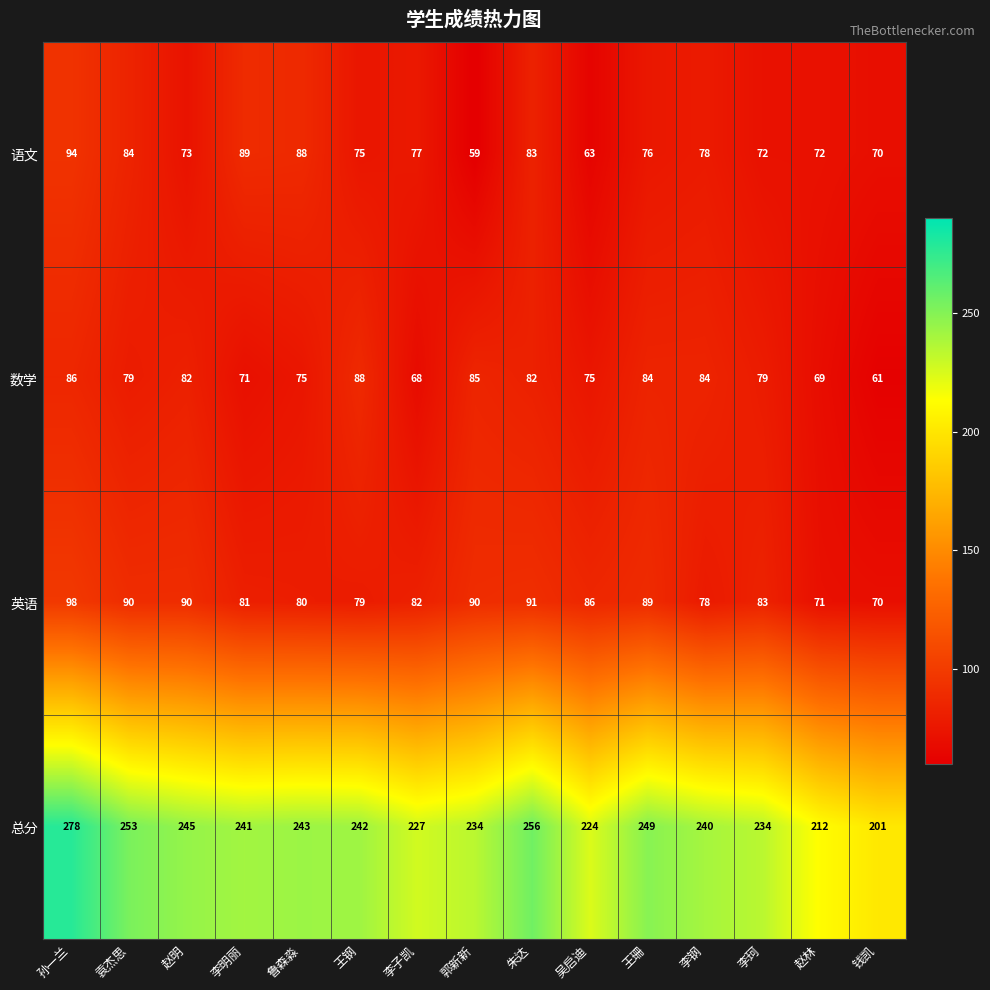

What is the difference between the highest and lowest values at 赵林?

143